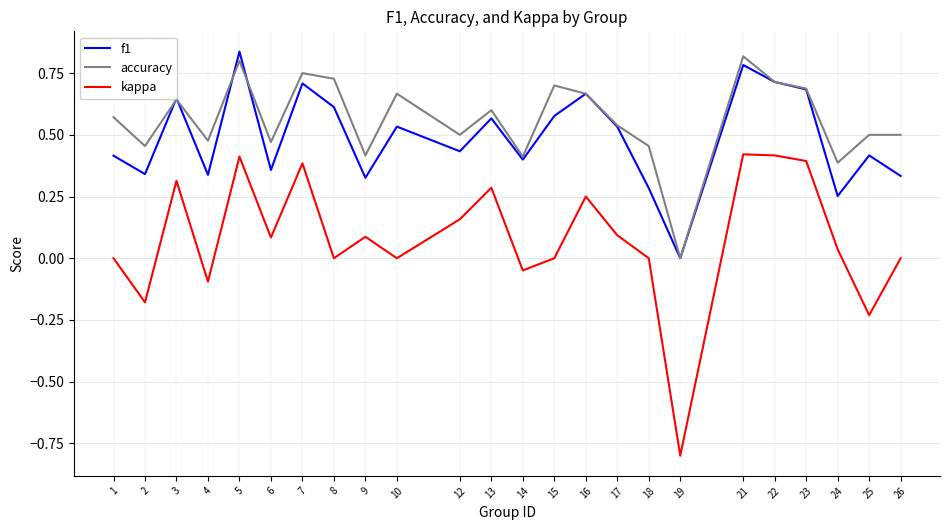

The accuracy series shows 0.2 at 14. True or false?

False